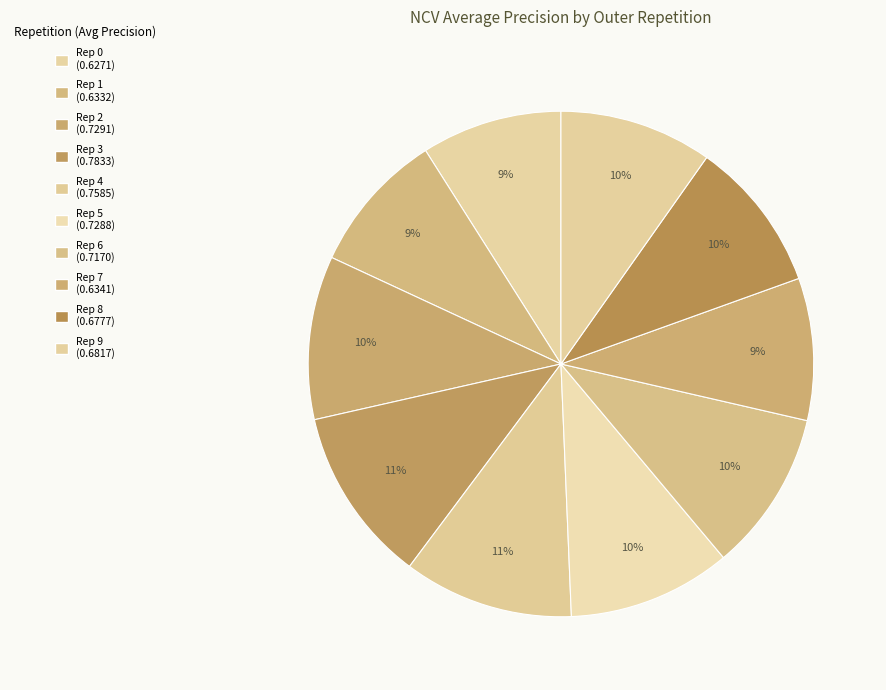

How many segments does this pie chart have?

10